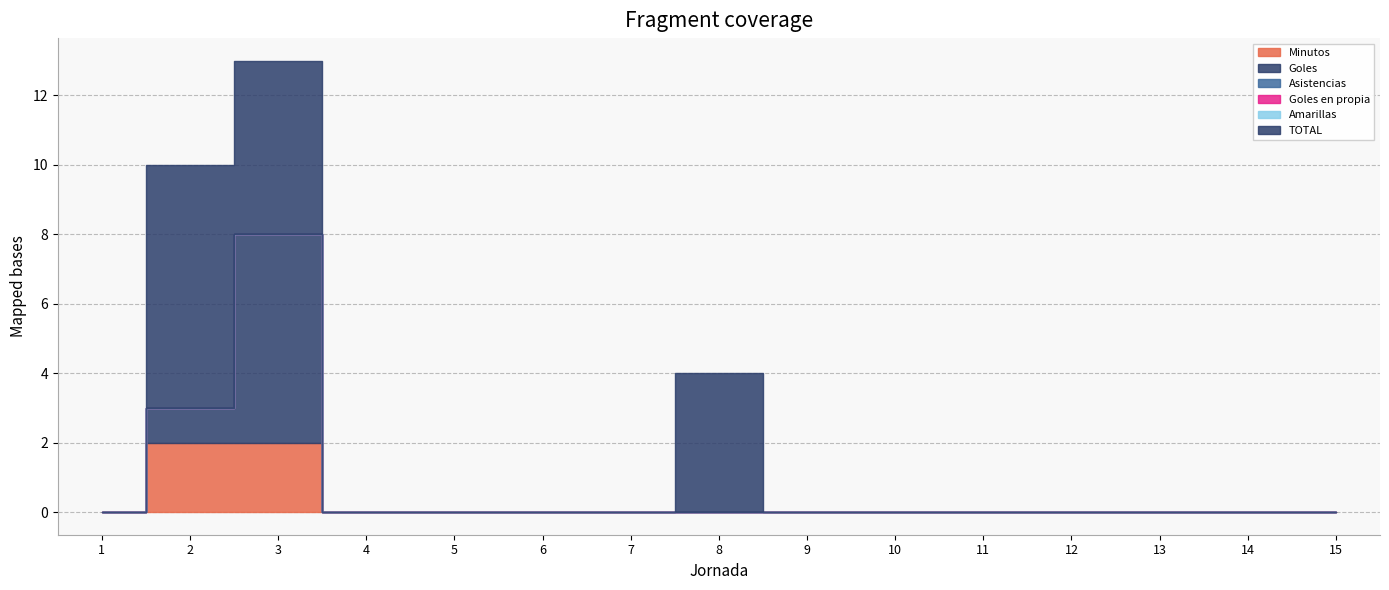

At which label does Goles en propia reach its peak?

1